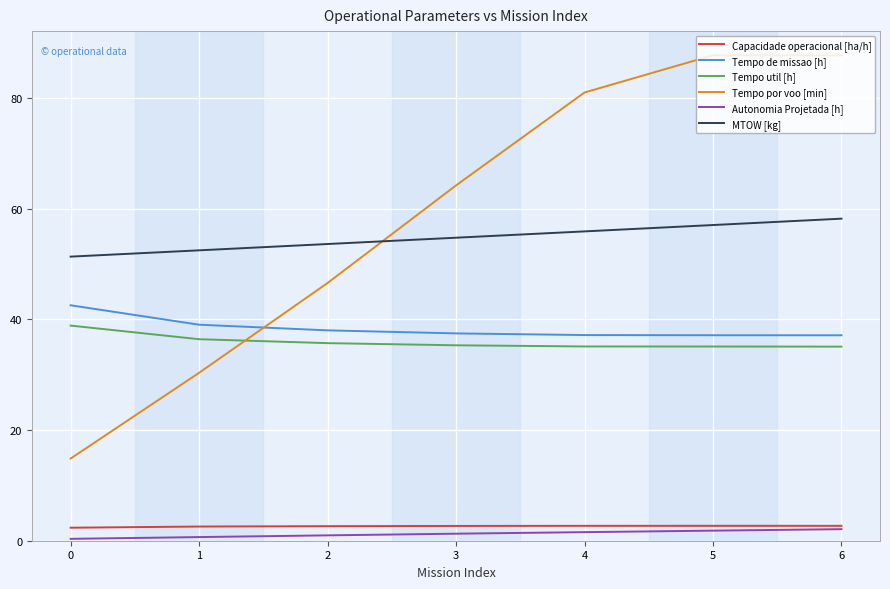

Which series has the widest spread of values?

Tempo por voo [min]